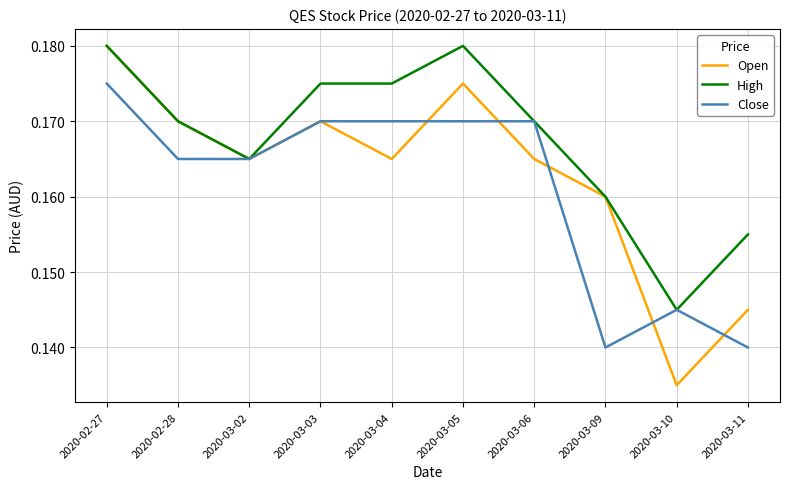

Is the value of Close at 2020-03-11 greater than the value of High at 2020-03-09?

No